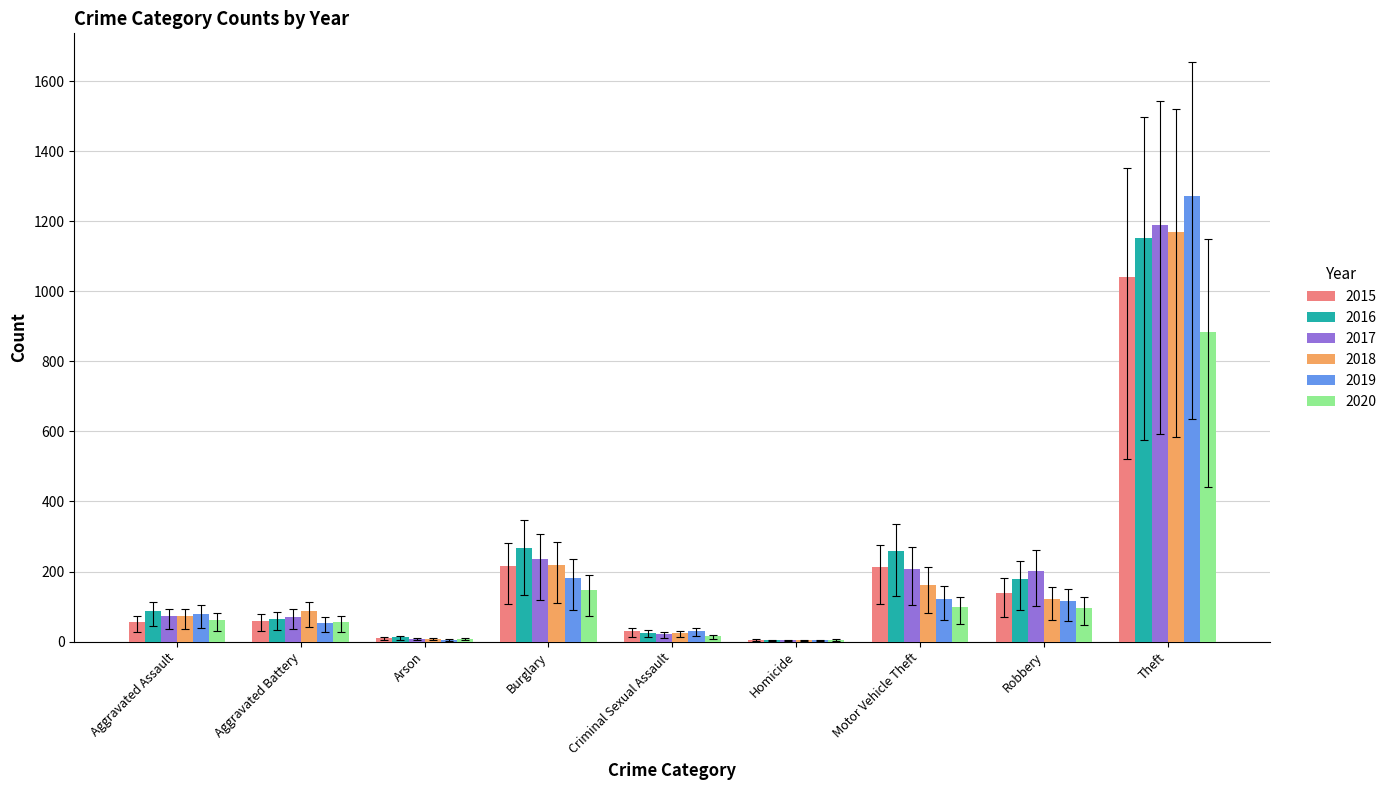

True or false: 2019 has a value of 31 at Criminal Sexual Assault.

True